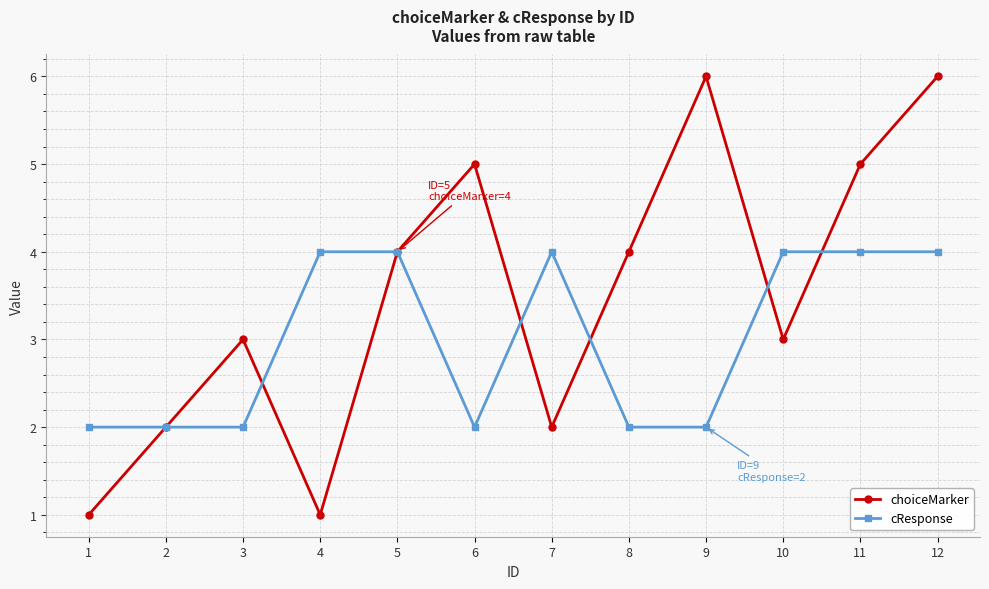

Is the value of cResponse at 7 greater than the value of choiceMarker at 2?

Yes